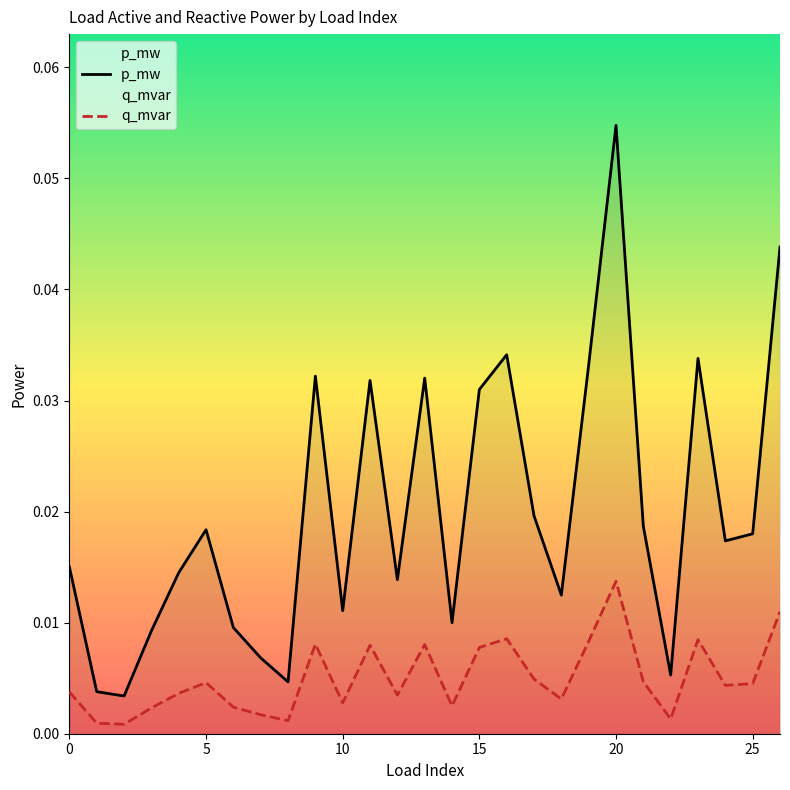

Rank the series by their maximum value, from highest to lowest.

p_mw, q_mvar